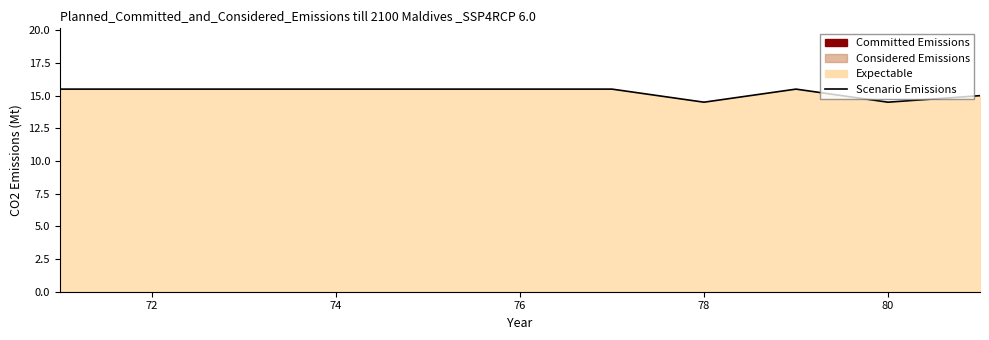

What is the maximum value shown in the chart?

15.5